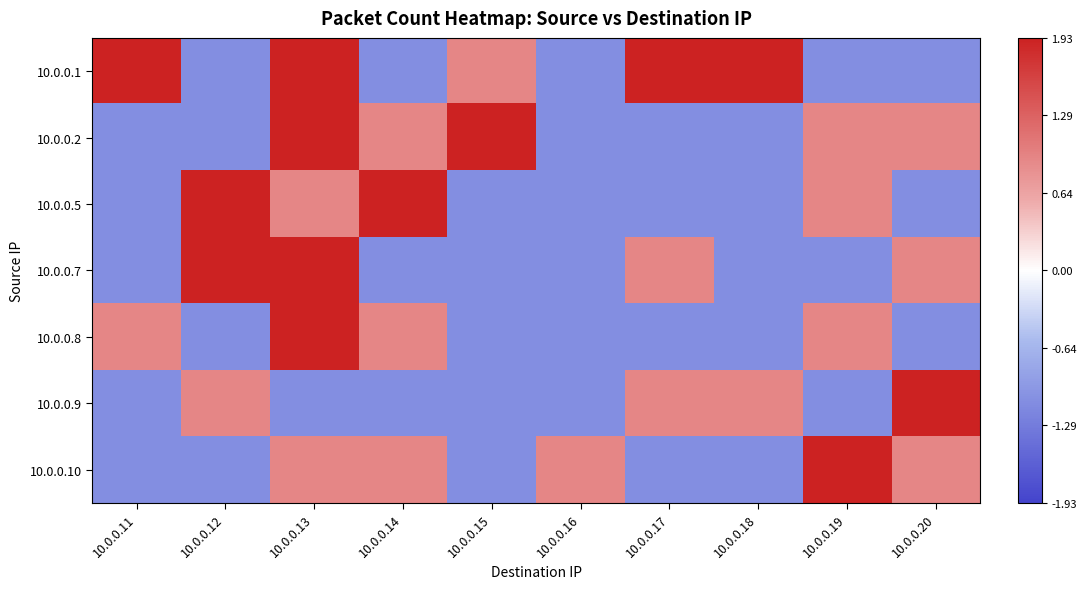

What is the total value across all series at 10.0.0.20?

1.5